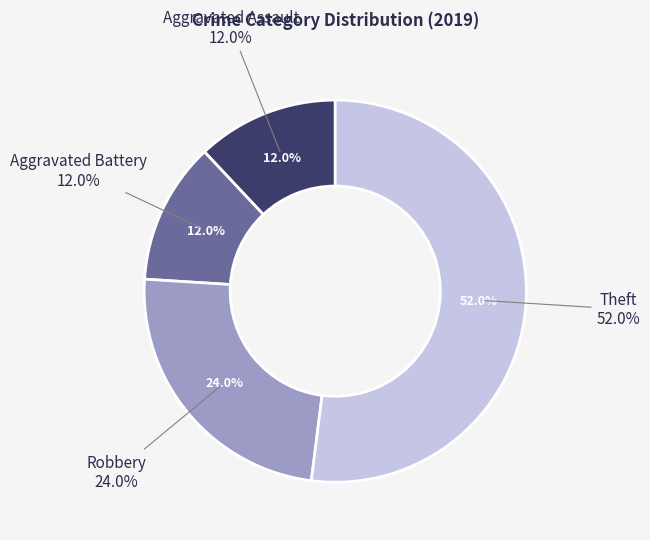

What percentage do Theft and Robbery together represent?

76.0%